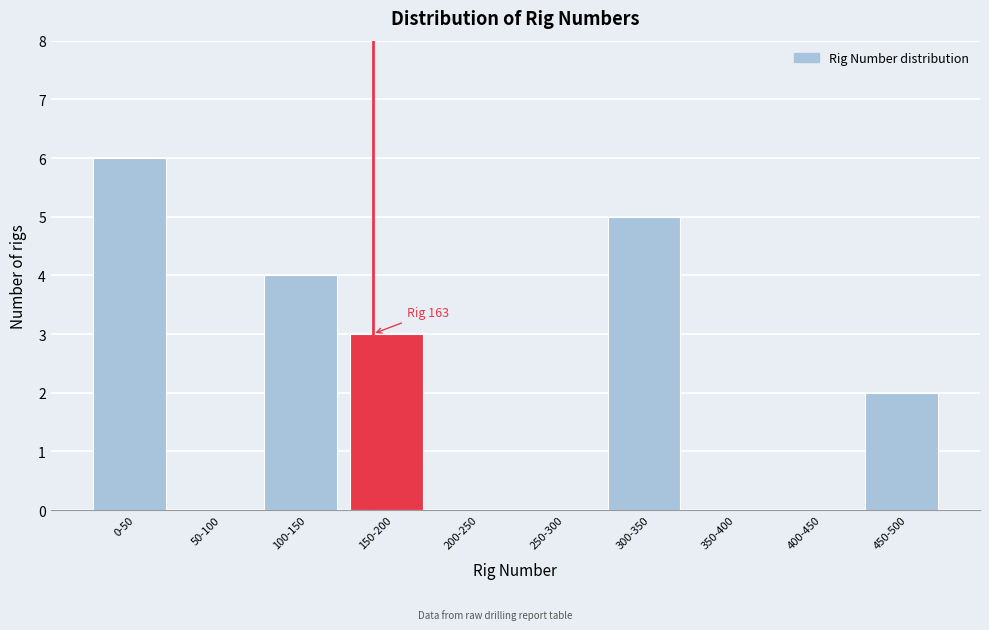

Reading right to left, list all the values displayed in this chart.

450-500=2	400-450=0	350-400=0	300-350=5	250-300=0	200-250=0	150-200=3	100-150=4	50-100=0	0-50=6